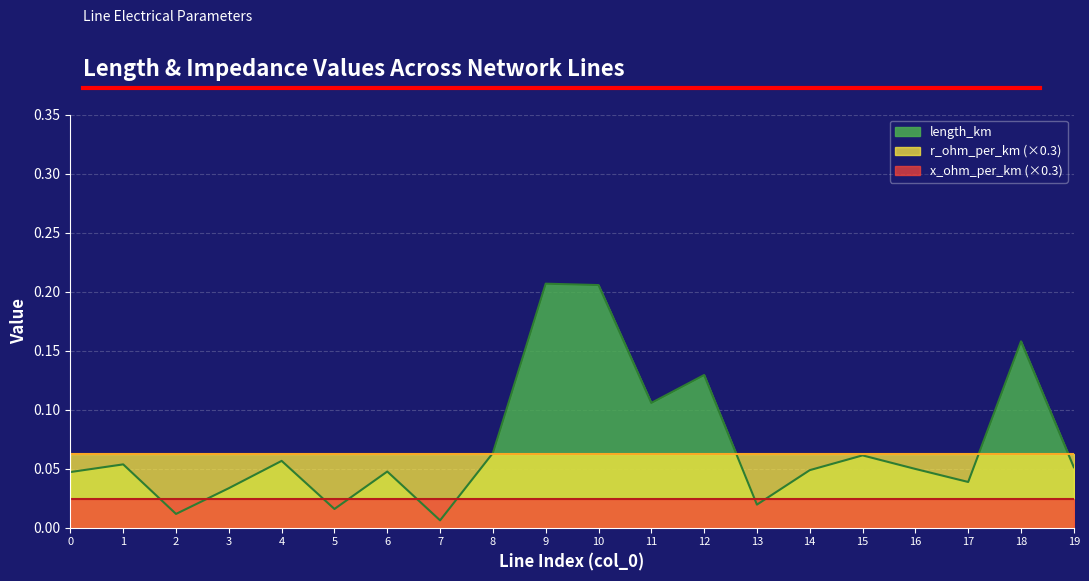

Which series has the widest spread of values?

length_km